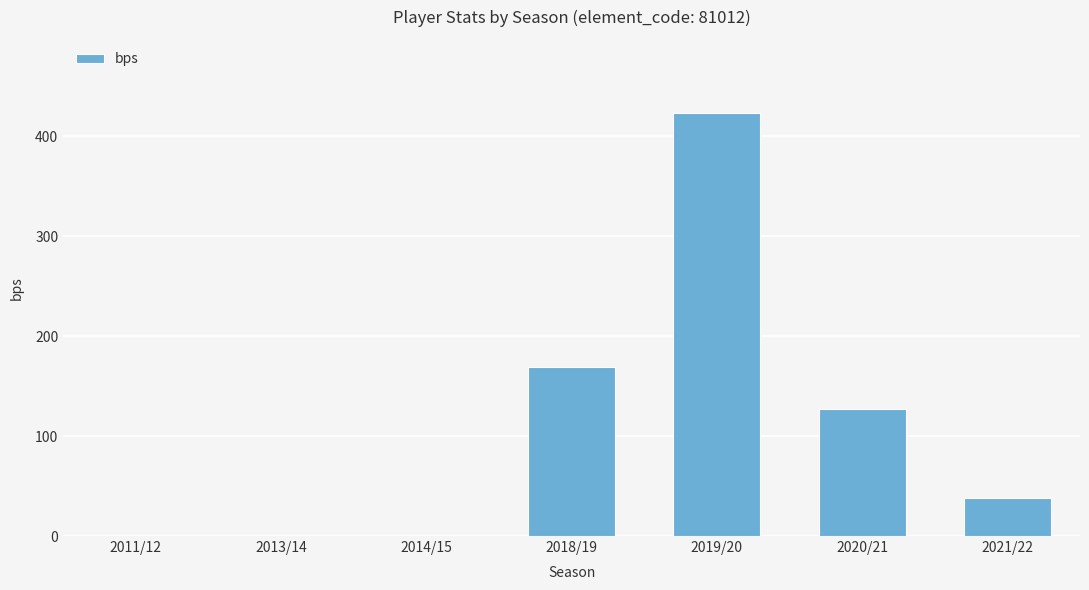

Where is the data nearest to the value 211?

2018/19